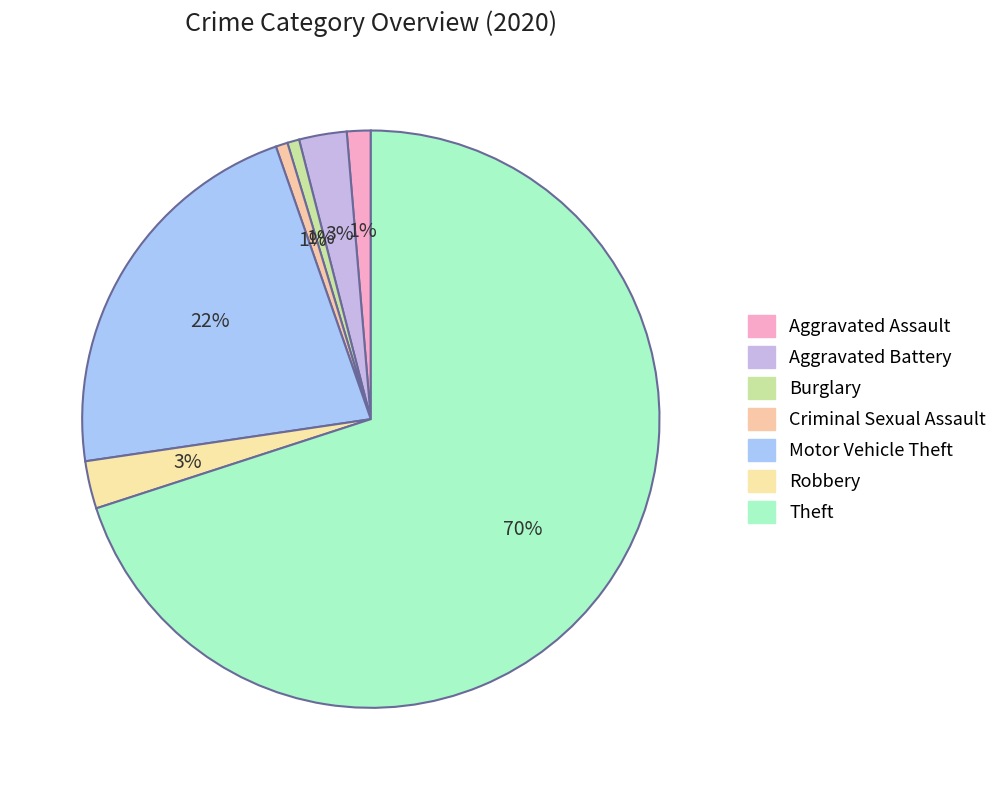

Is it true that Motor Vehicle Theft is 22% of the pie?

True